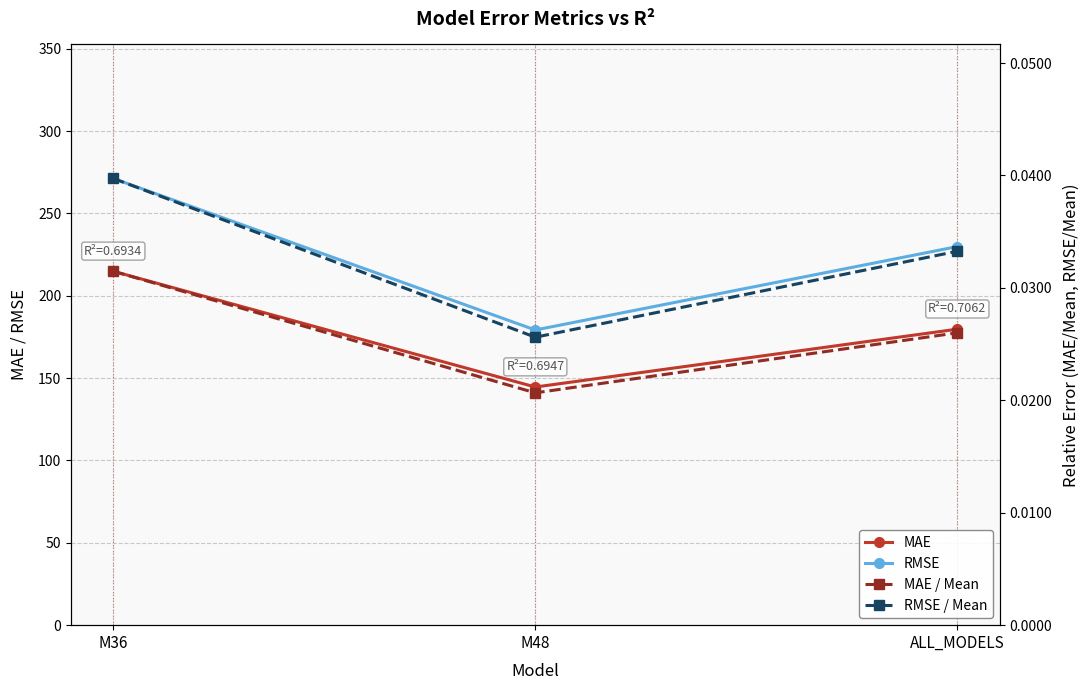

The MAE / Mean series shows 0.0 at M36. True or false?

False